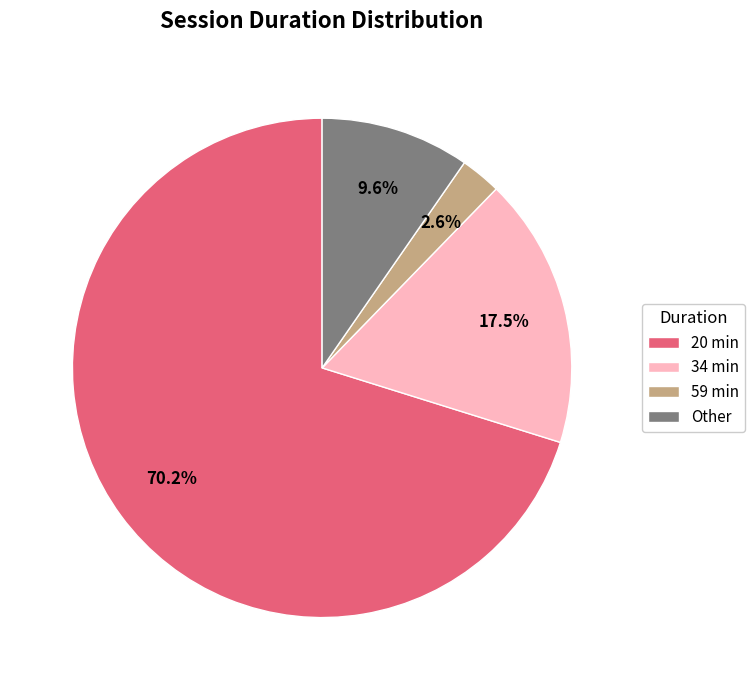

Do 20 min and 34 min together represent more than half of the pie?

Yes